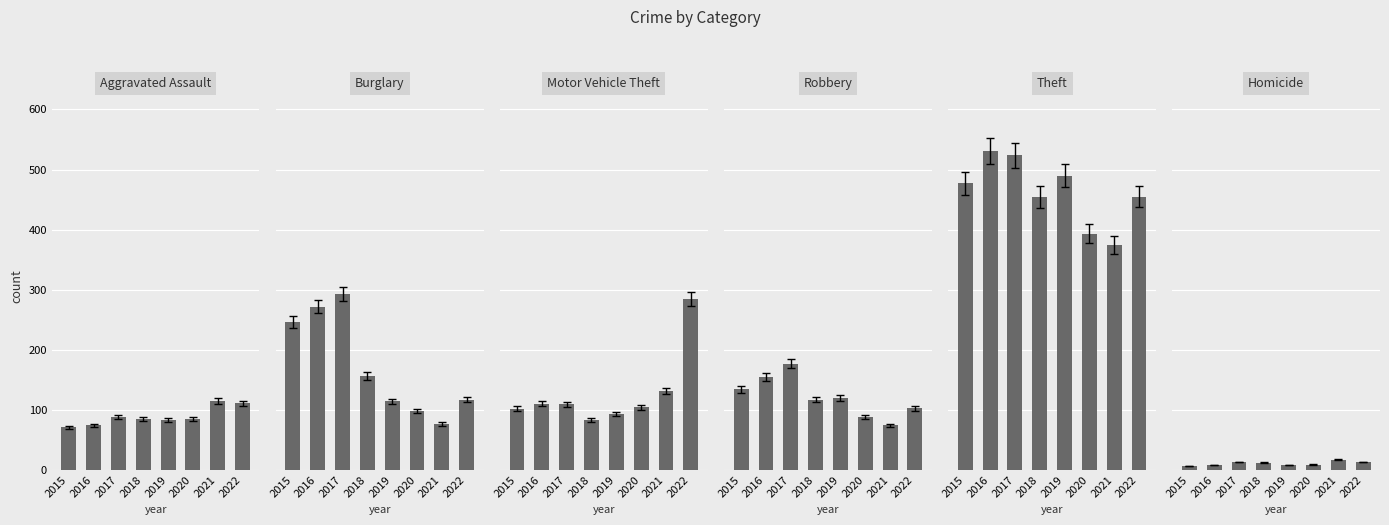

Rank the series at 2015 from highest to lowest value.

Theft, Burglary, Robbery, Motor Vehicle Theft, Aggravated Assault, Homicide